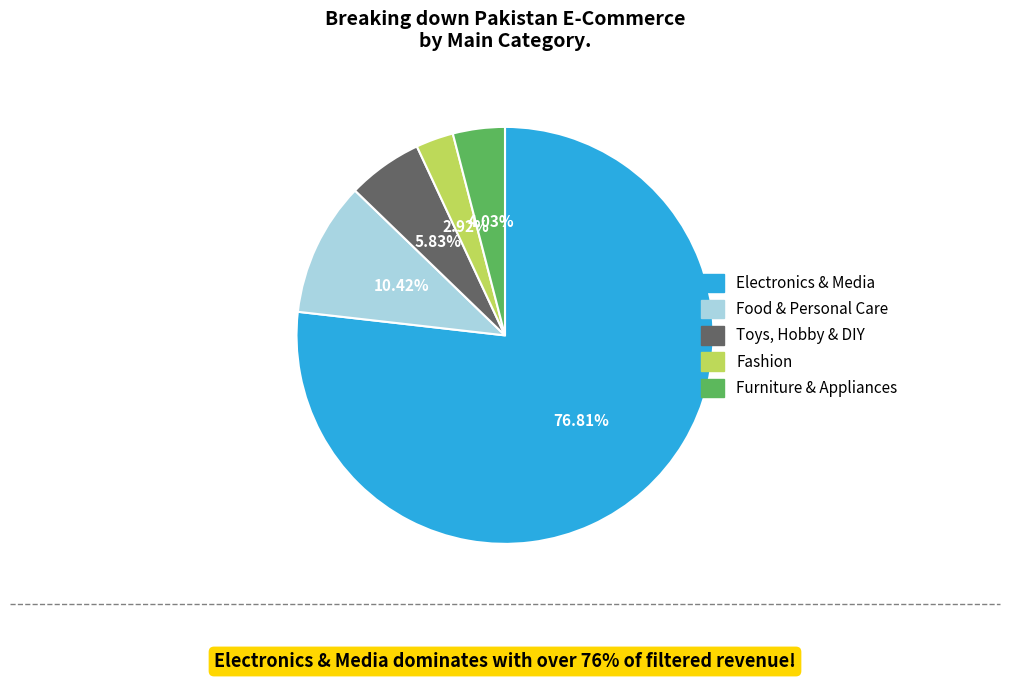

What is the total percentage of Furniture & Appliances and Toys, Hobby & DIY?

9.9%